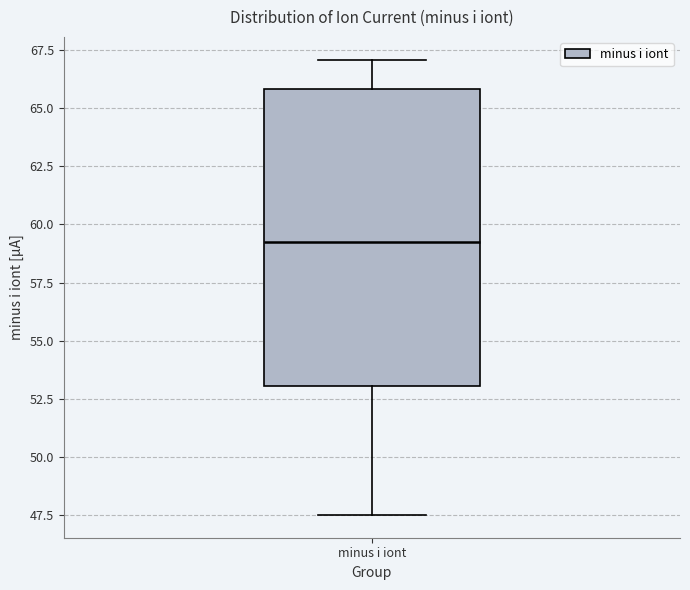

Transcribe this box plot: give where the median line is, the range the box spans, and where the two whiskers end, as read against the y-axis. The values are not printed on the chart, so give them approximately, as read against the axis.

median 59.0, box 53.0 to 66.0, whiskers 47.5 to 67.0